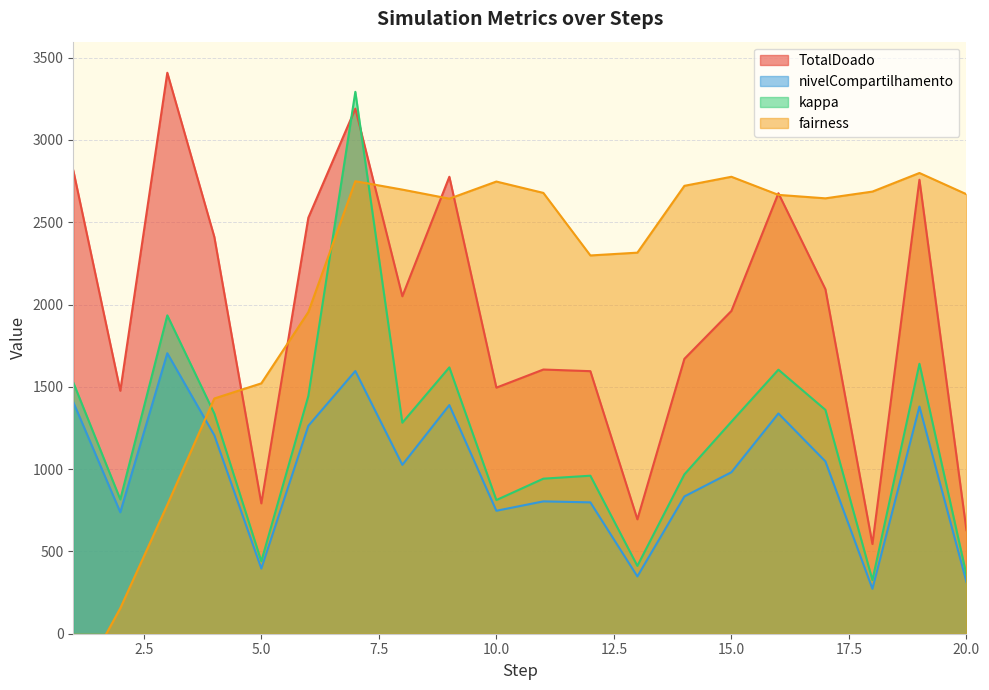

Which series has the largest range (max minus min)?

fairness